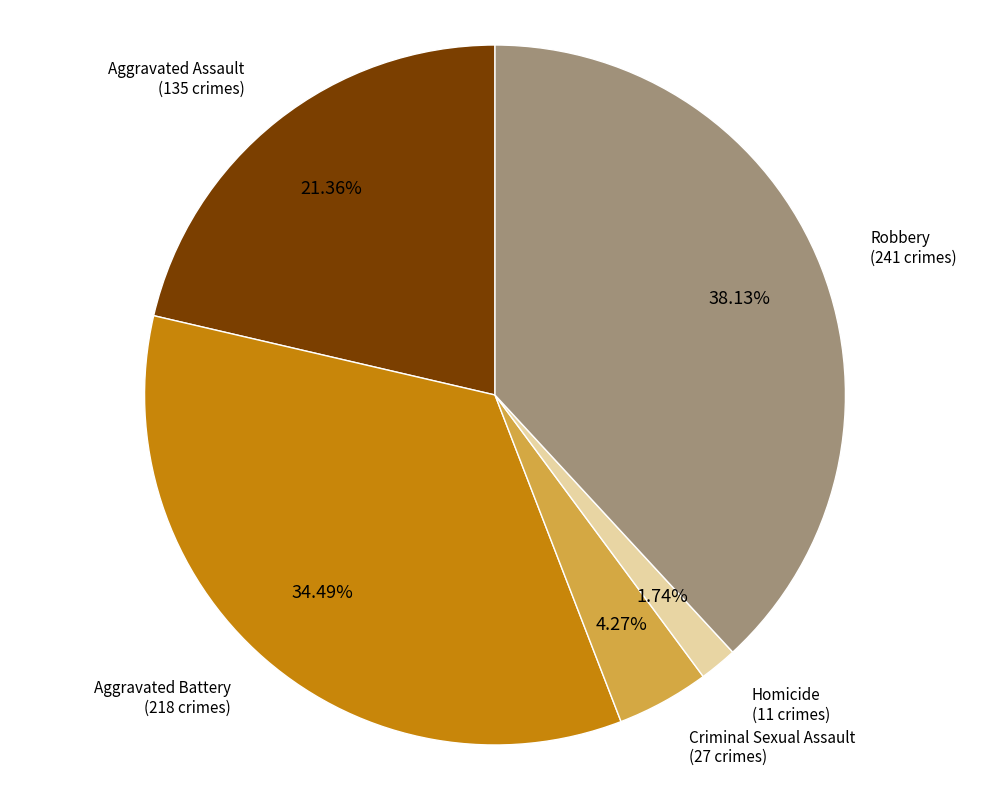

Is there a majority slice in this chart?

No